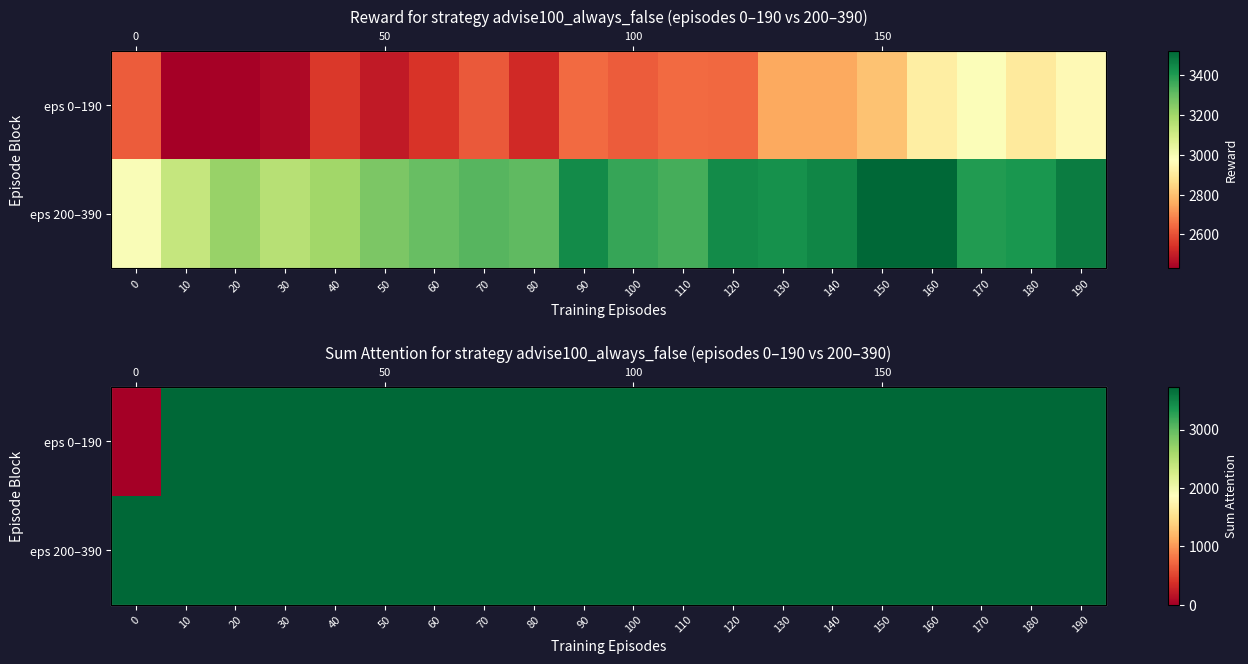

Between 150 and 130, which is larger?

150